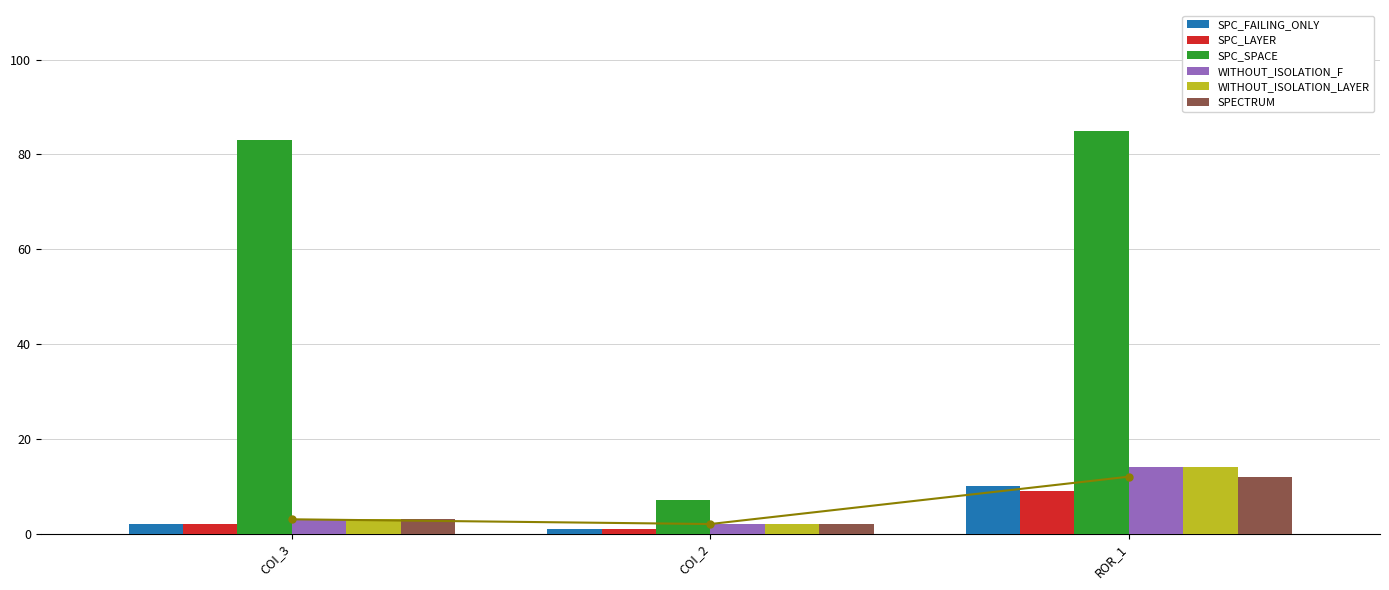

What position from the left is COI_2?

2